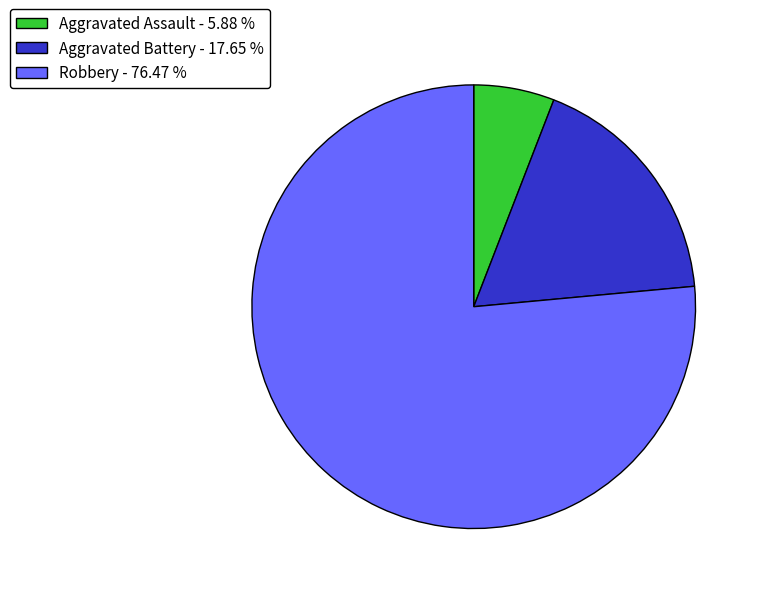

Is Robbery the majority of the pie?

Yes